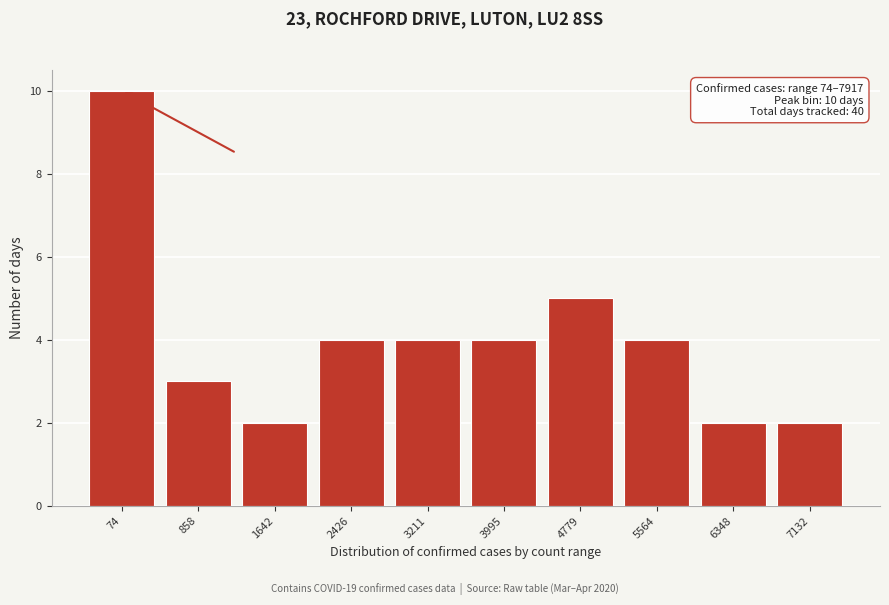

Reading left to right, transcribe all the data shown in this chart.

74=10	858=3	1642=2	2426=4	3211=4	3995=4	4779=5	5564=4	6348=2	7132=2